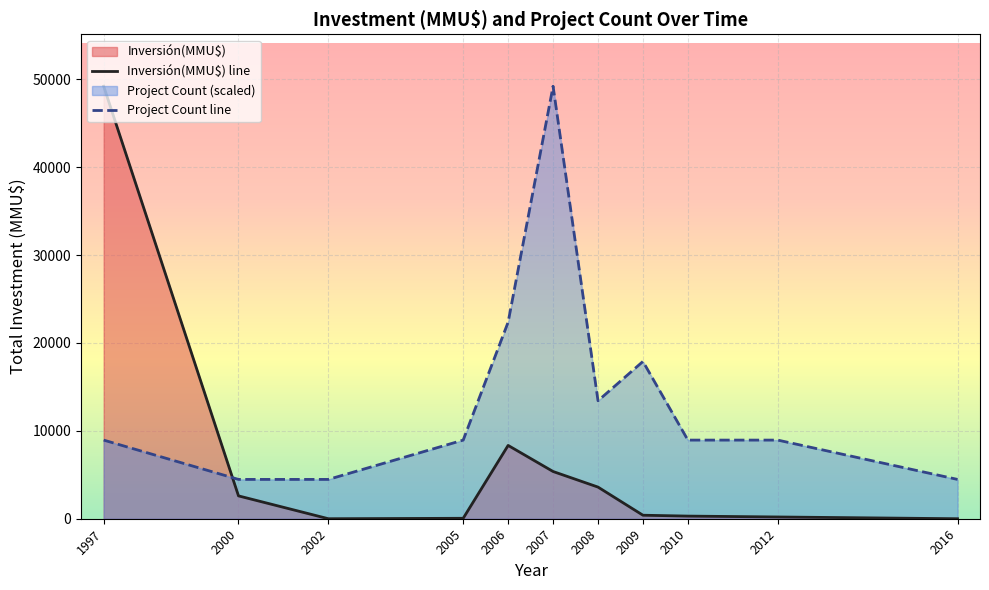

True or false: Inversión(MMU$) line and Project Count line intersect in this chart.

True